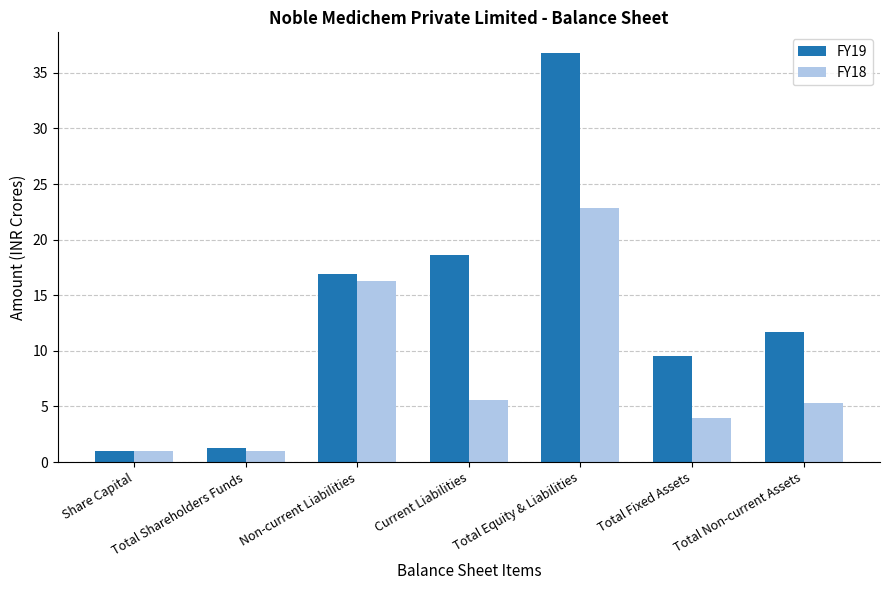

Read the FY19 value at Total Equity & Liabilities.

36.8